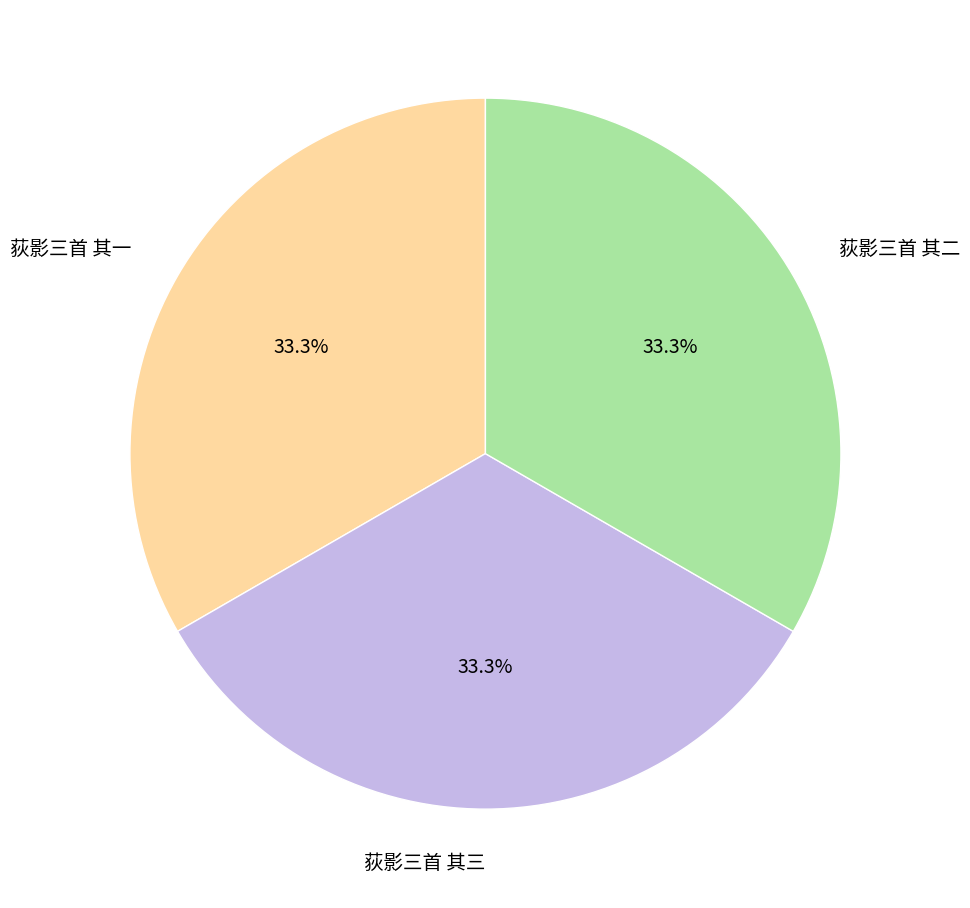

Does 荻影三首 其二 account for over 50% of the chart?

No